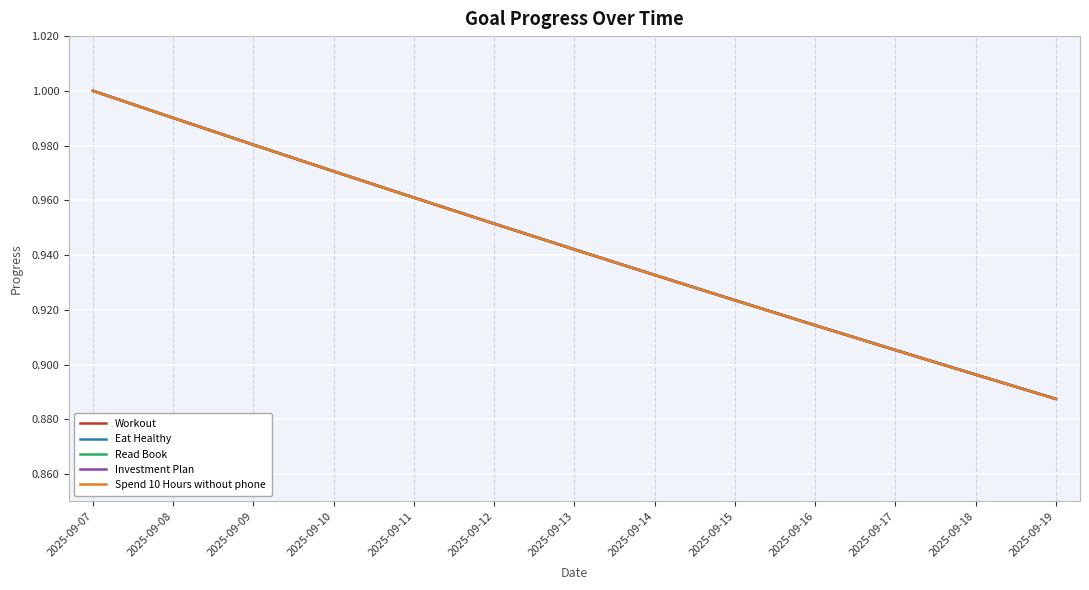

List the series in order of their peak value, lowest first.

Workout, Eat Healthy, Read Book, Investment Plan, Spend 10 Hours without phone